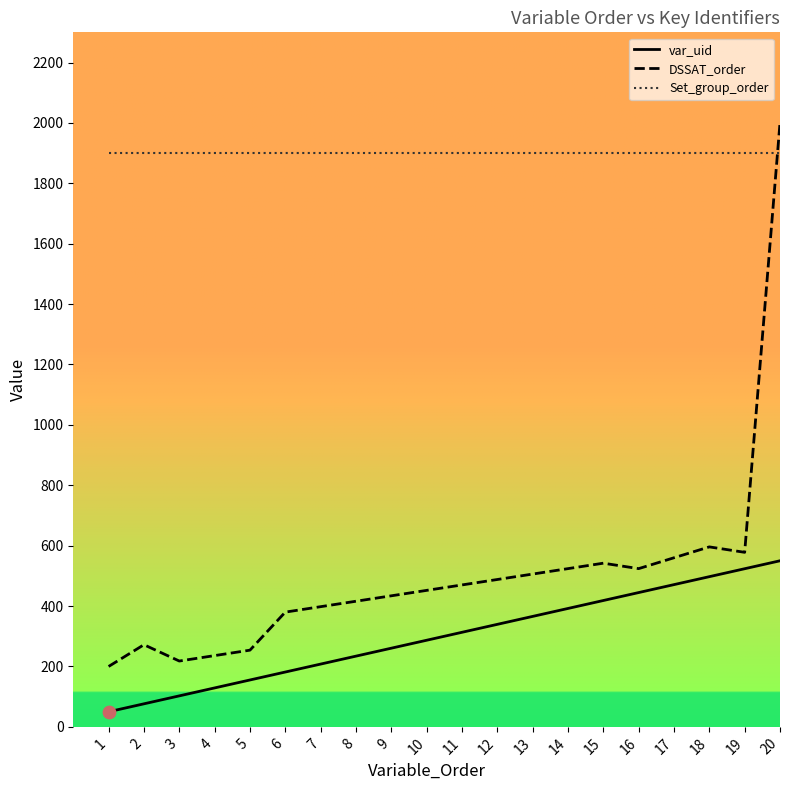

Which series reaches the maximum Y coordinate?

DSSAT_order